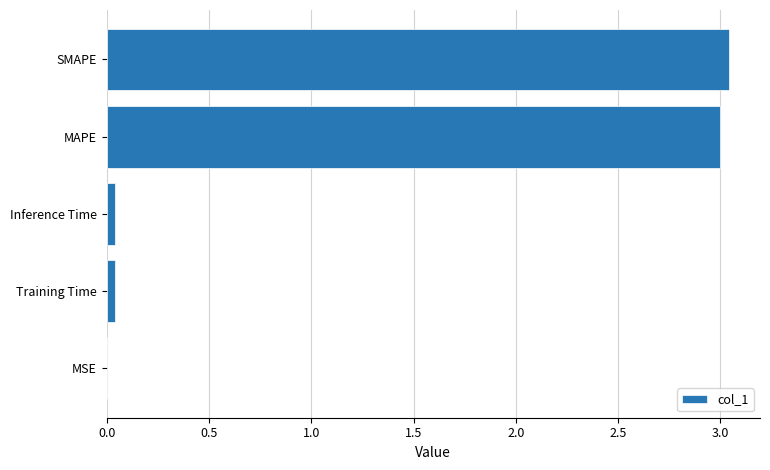

Is it true that the value at MAPE is 3.0?

True